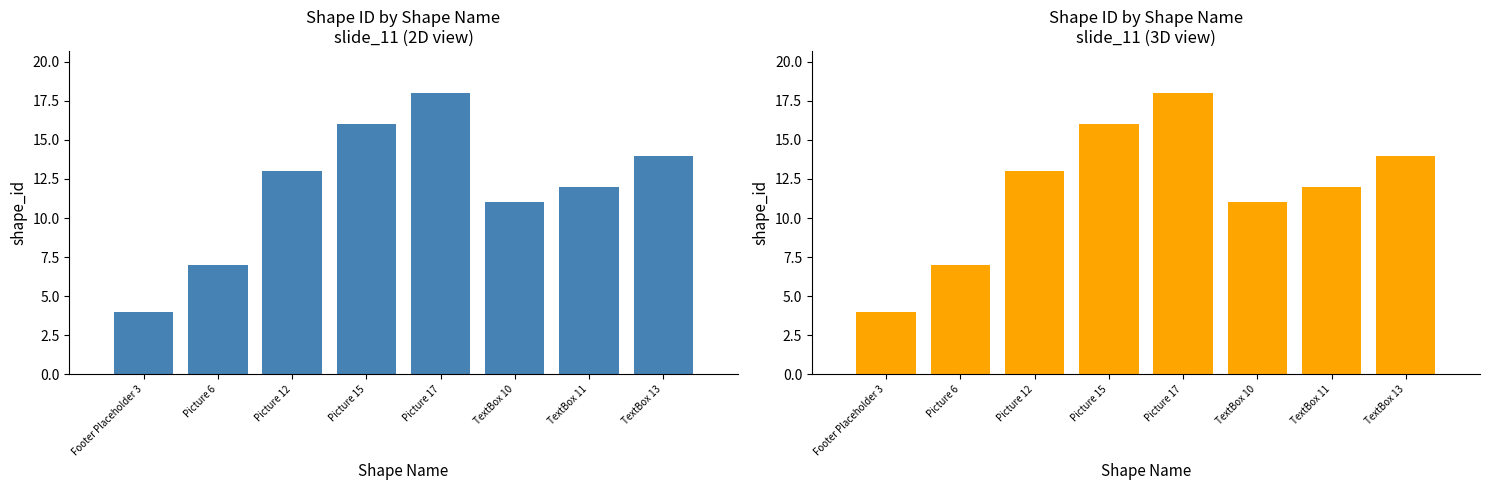

Reading right to left, list all the values displayed in this chart.

TextBox 13=14	TextBox 11=12	TextBox 10=11	Picture 17=18	Picture 15=16	Picture 12=13	Picture 6=7	Footer Placeholder 3=4